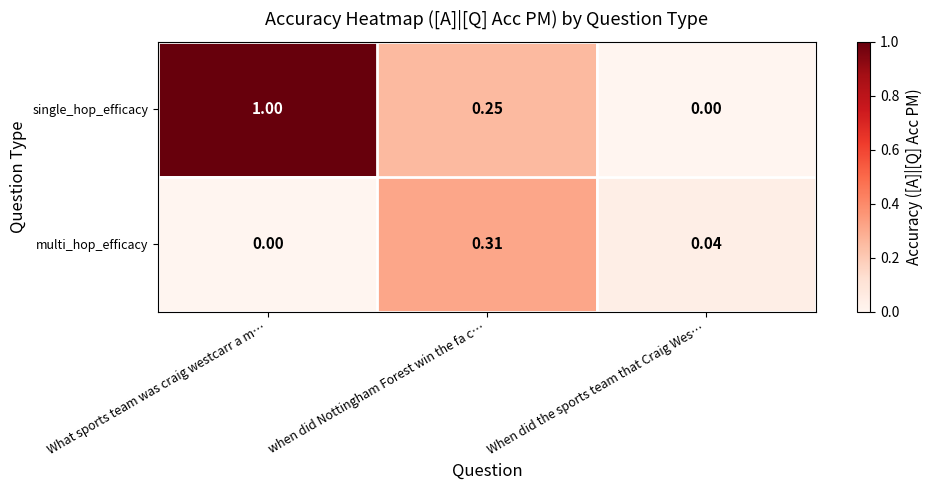

Which series has the largest total across all categories?

single_hop_efficacy